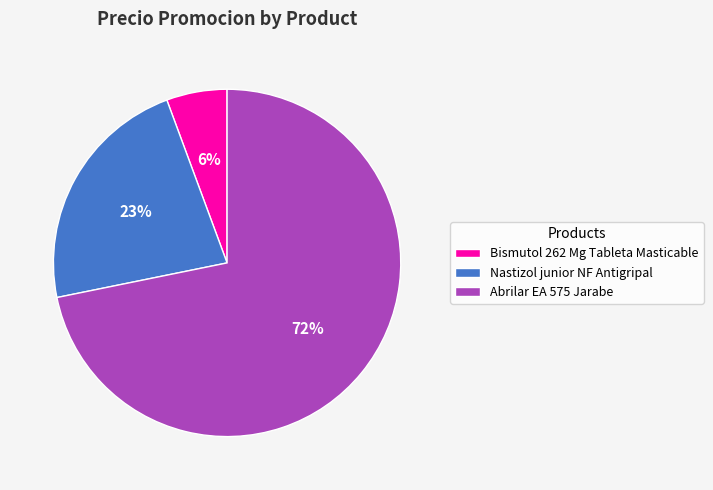

Between Abrilar EA 575 Jarabe and Nastizol junior NF Antigripal, which is larger?

Abrilar EA 575 Jarabe